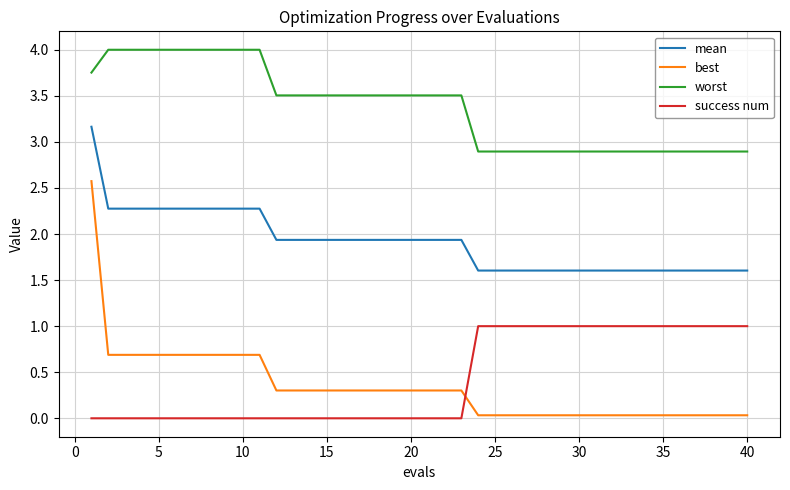

Rank the series by their maximum value, from highest to lowest.

worst, mean, best, success num